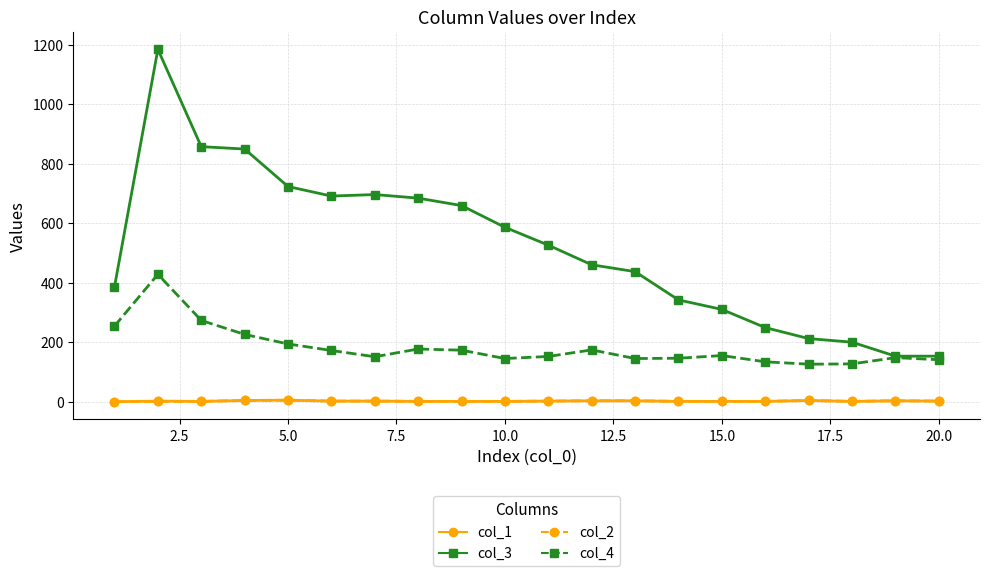

Which series has the largest total across all categories?

col_3